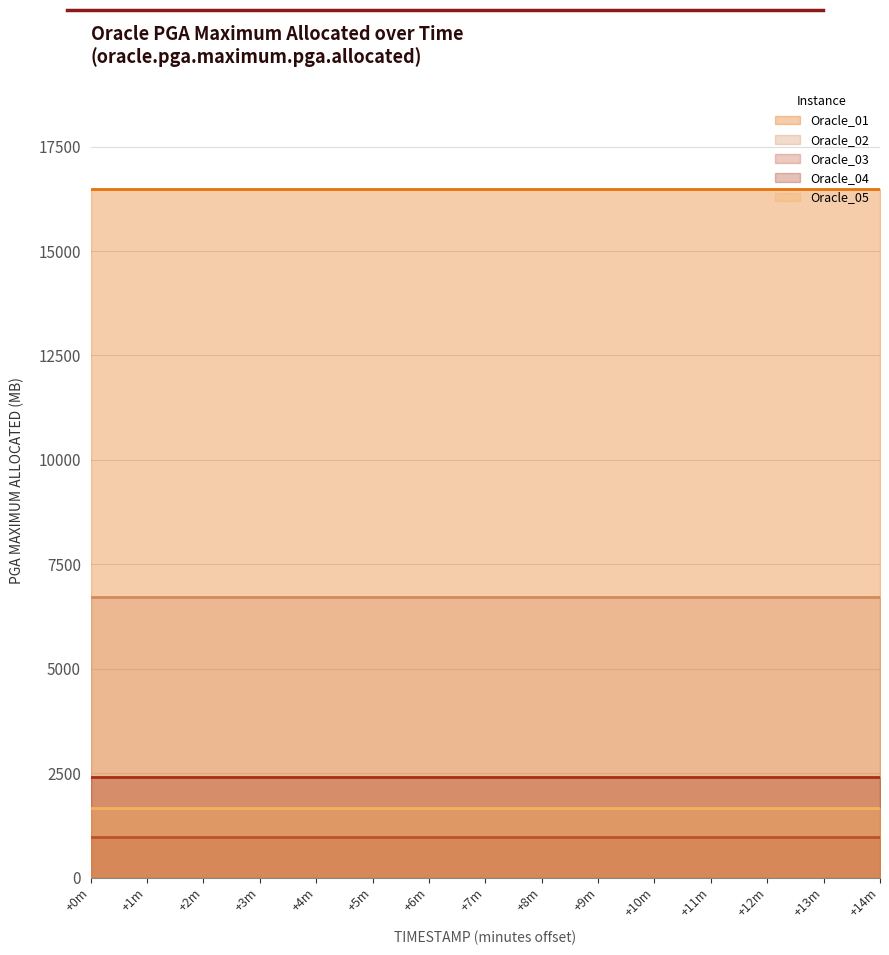

Is it true that Oracle_04 equals 1041.6 at 1694967000?

False